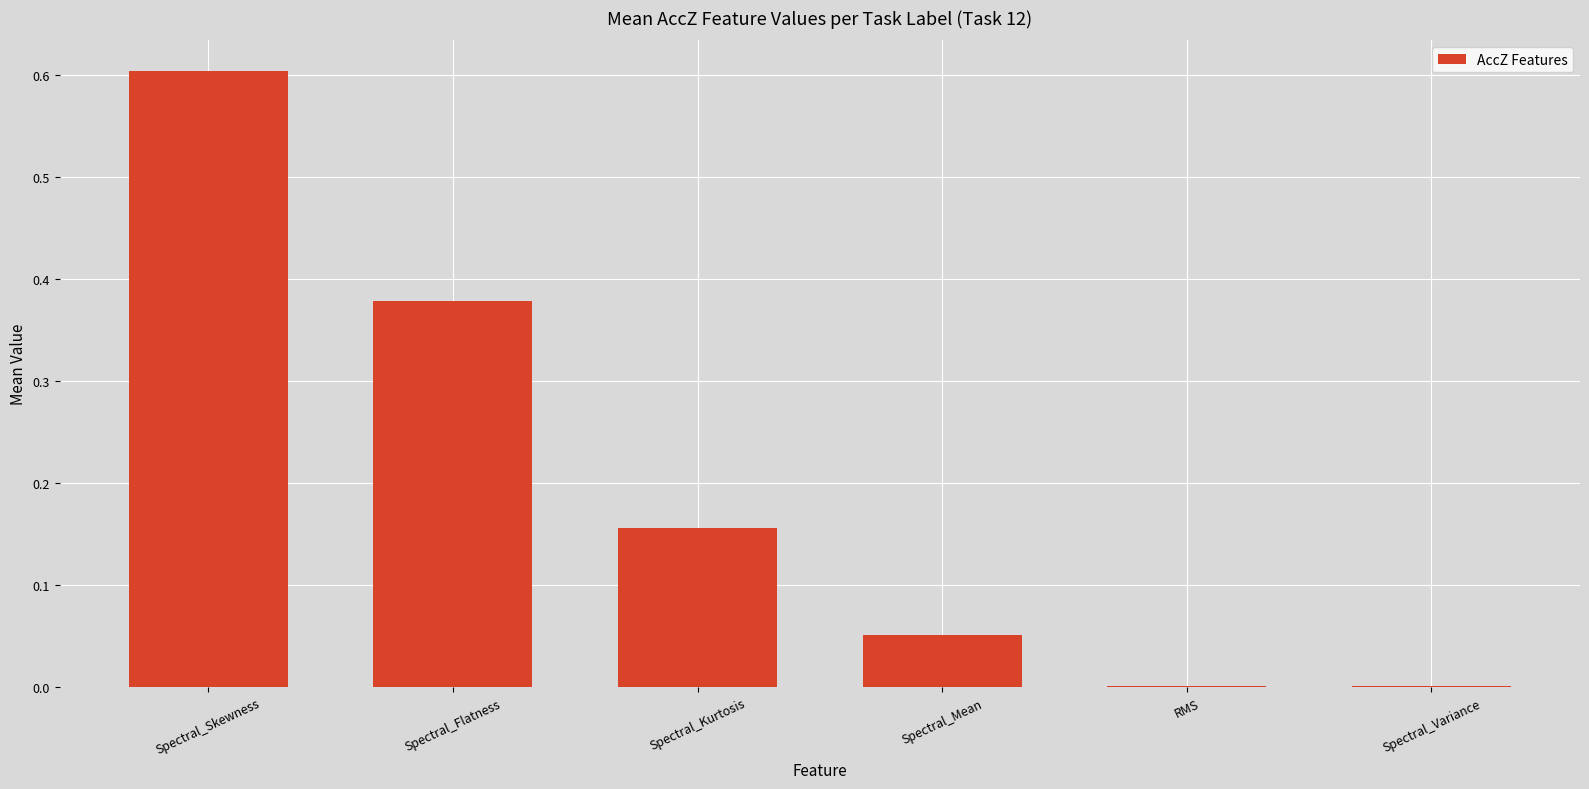

The value at Spectral_Variance is 0.0. True or false?

True